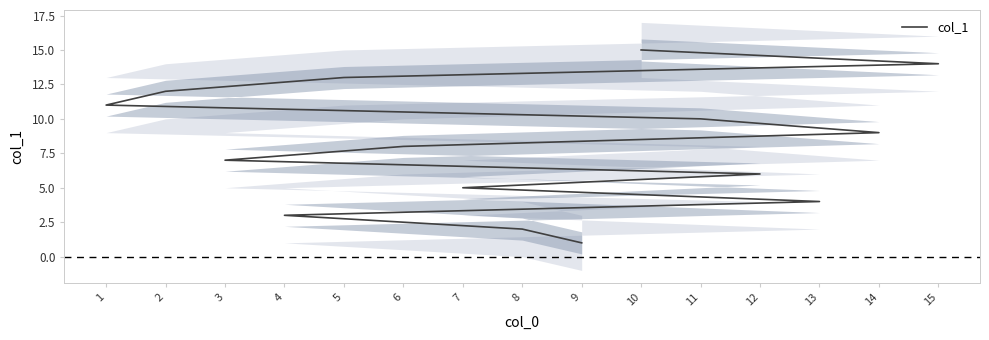

List the labels in order of value, largest first.

10, 15, 5, 2, 1, 11, 14, 6, 3, 12, 7, 13, 4, 8, 9